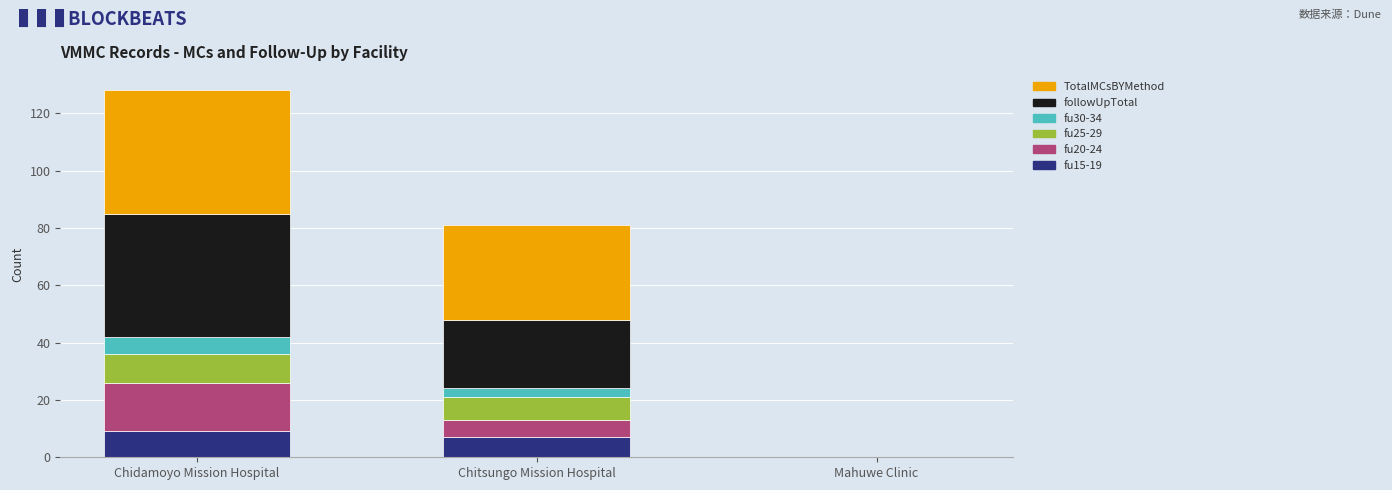

What is the total value across all series at Chitsungo Mission Hospital?

81